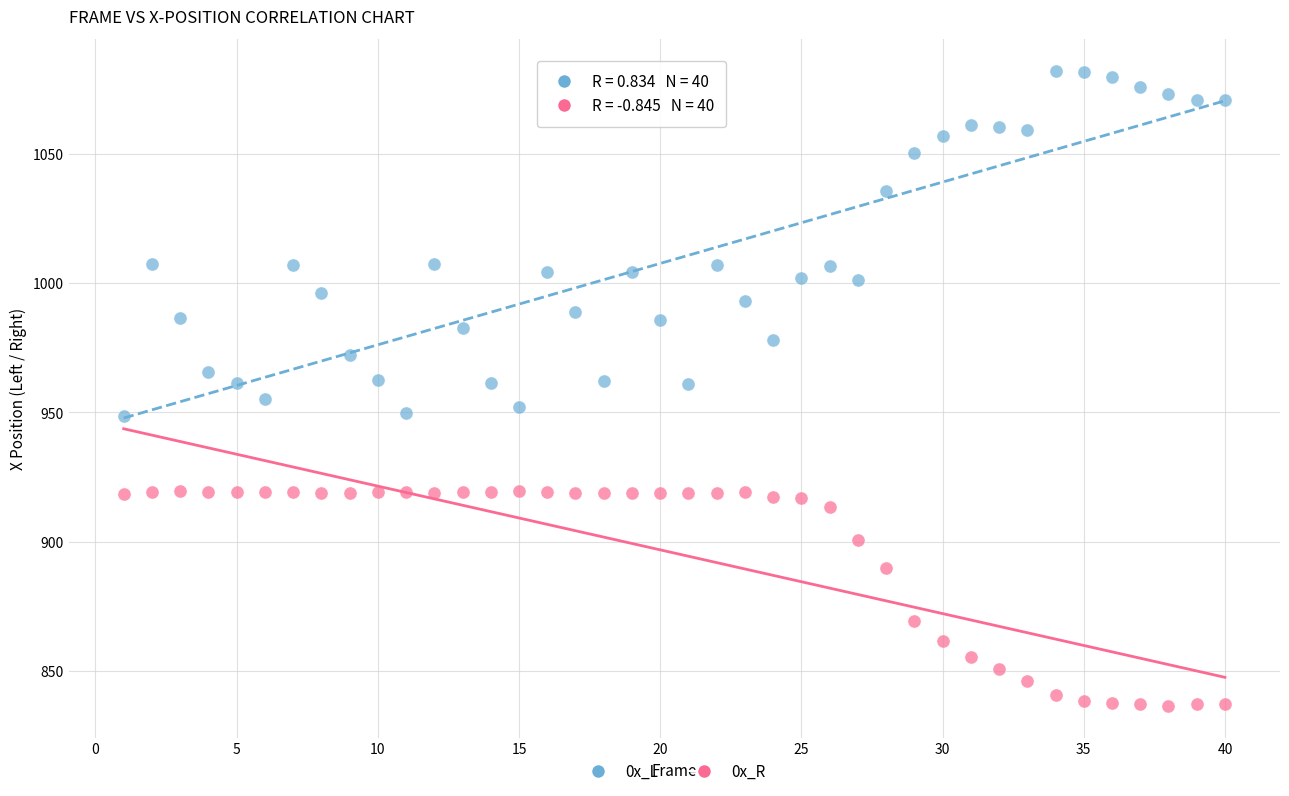

Which series reaches the minimum Y coordinate?

0x_R